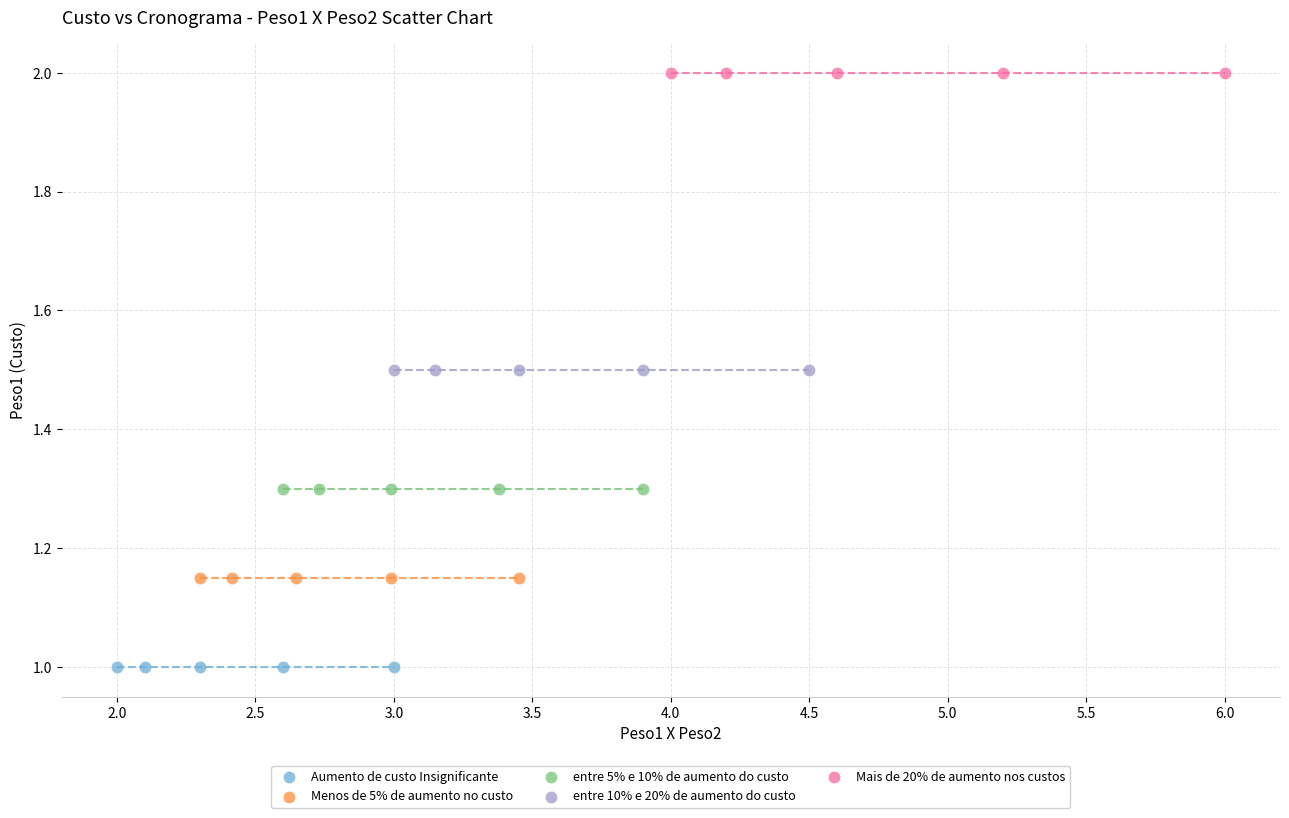

What are all the series names shown in the legend?

Aumento de custo Insignificante, Menos de 5% de aumento no custo, entre 5% e 10% de aumento do custo, entre 10% e 20% de aumento do custo, Mais de 20% de aumento nos custos